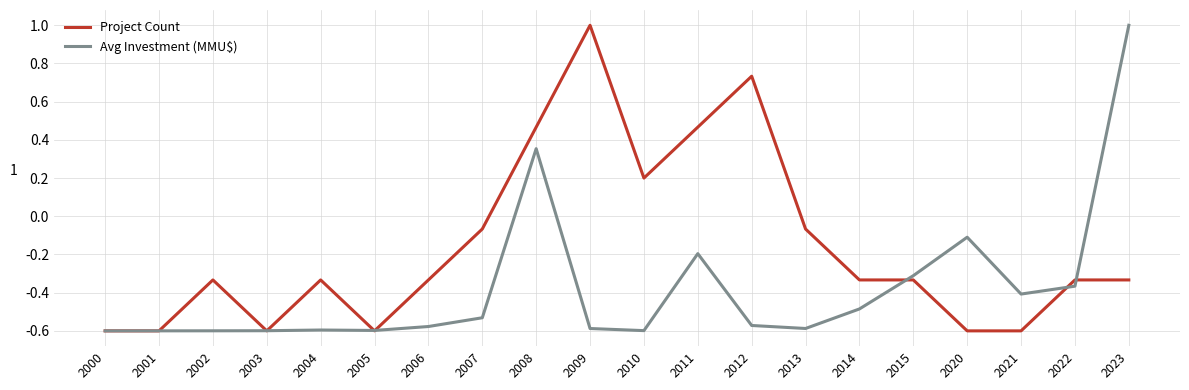

What are all the series names shown in the legend?

Project Count, Avg Investment (MMU$)